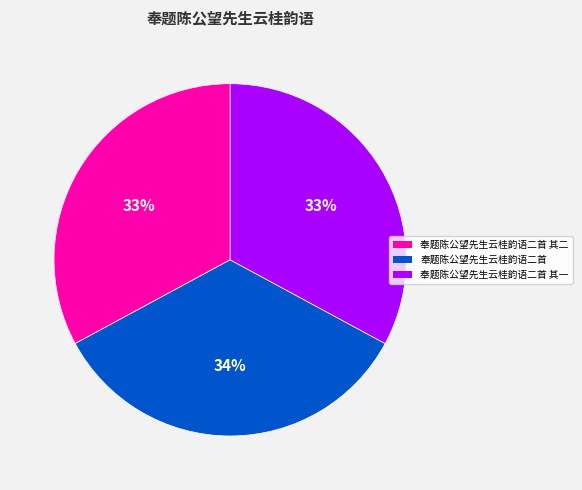

Count the number of slices in the pie.

3